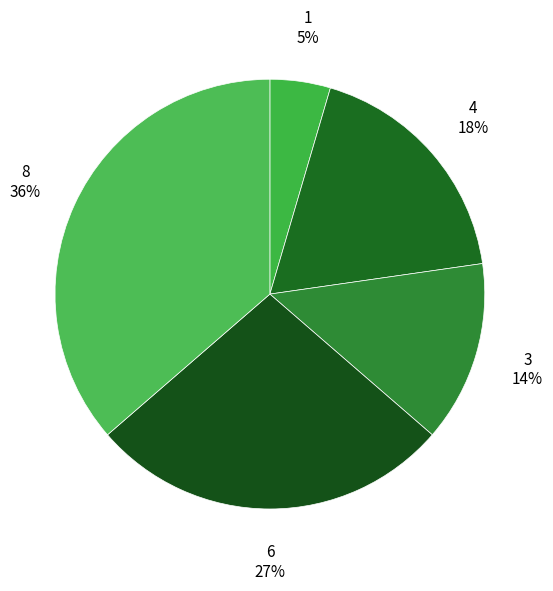

To the nearest percent, what percentage of the pie is 6?

27%